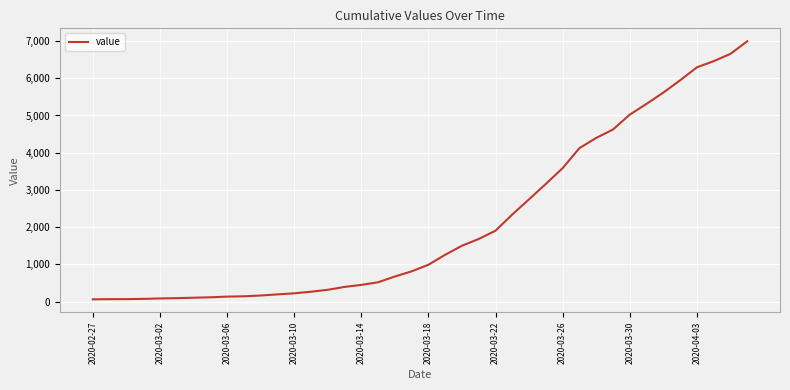

What is the maximum value shown in the chart?

6994